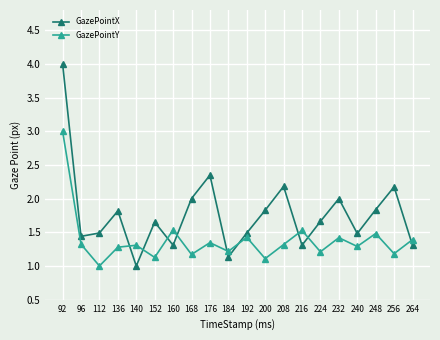

How many data points in GazePointY are above 1?

19